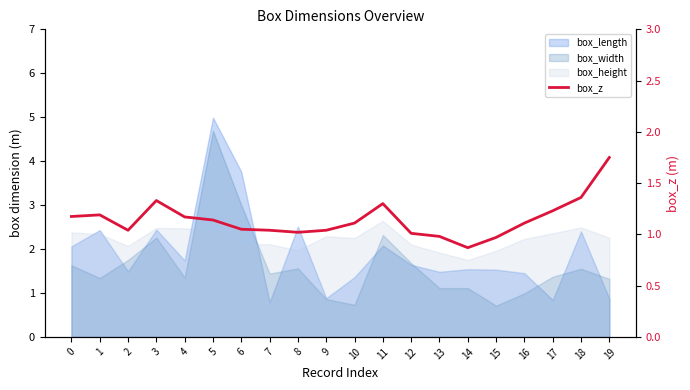

What is the smallest value displayed?

0.9